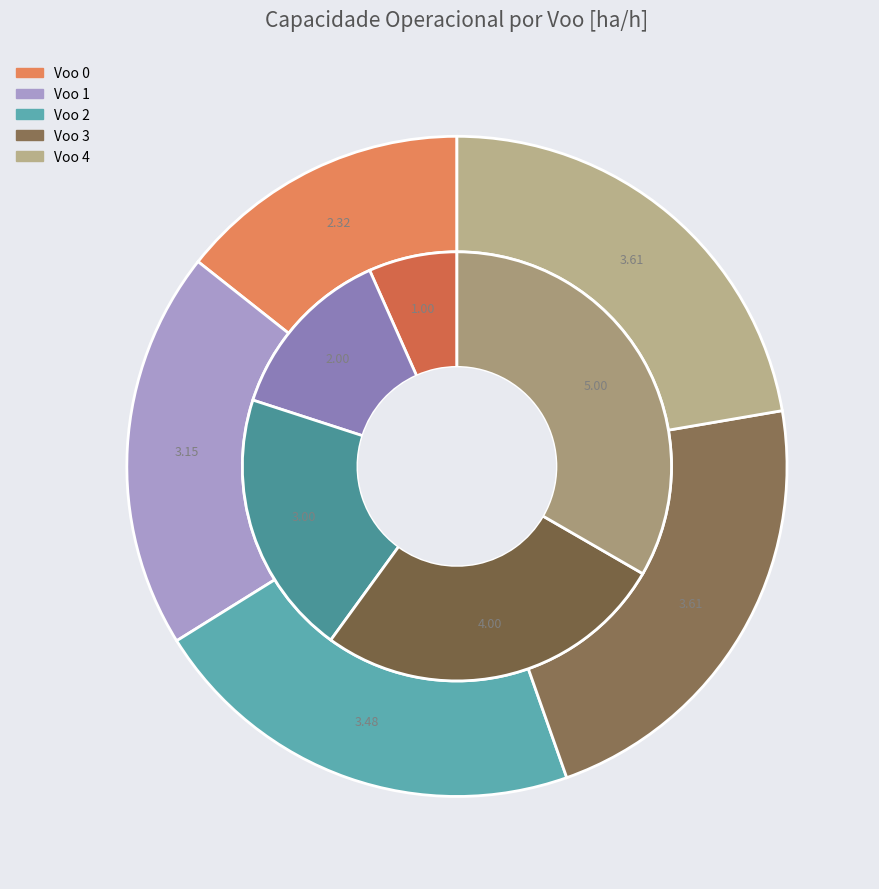

What percentage is the Voo 4 slice, to the nearest percent?

22%